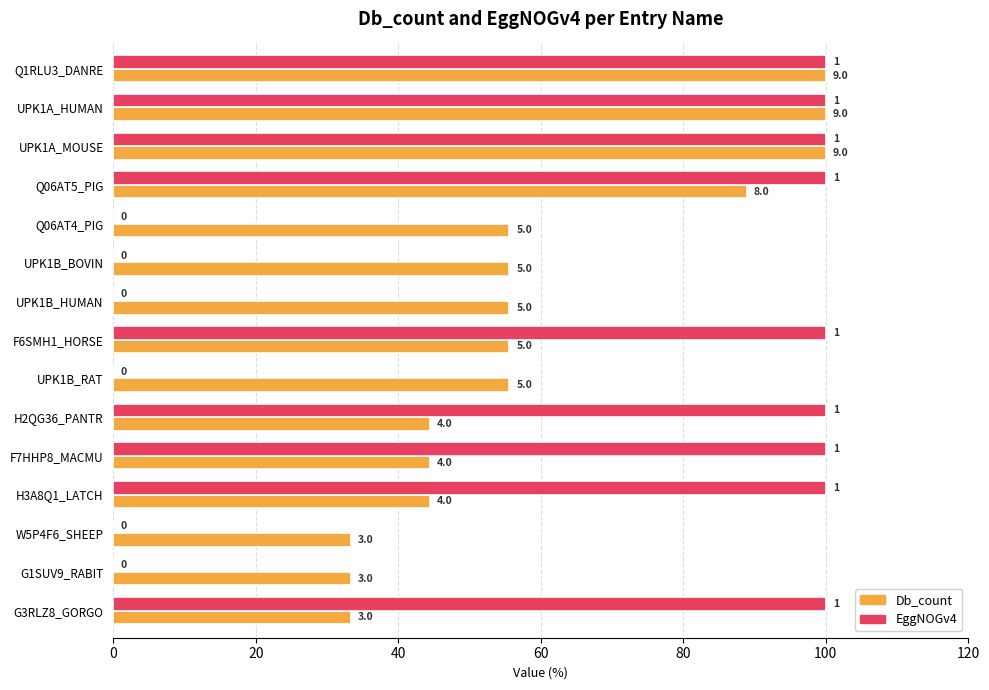

Rank the series by their maximum value, from lowest to highest.

Db_count, EggNOGv4